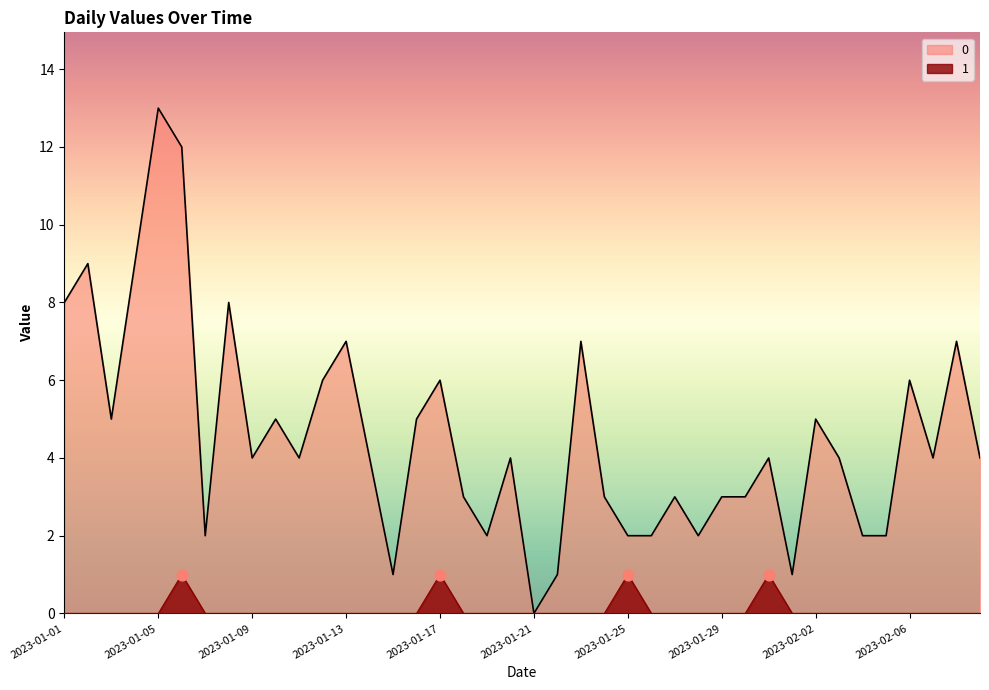

At which category is the sum across all series the highest?

2023-01-05